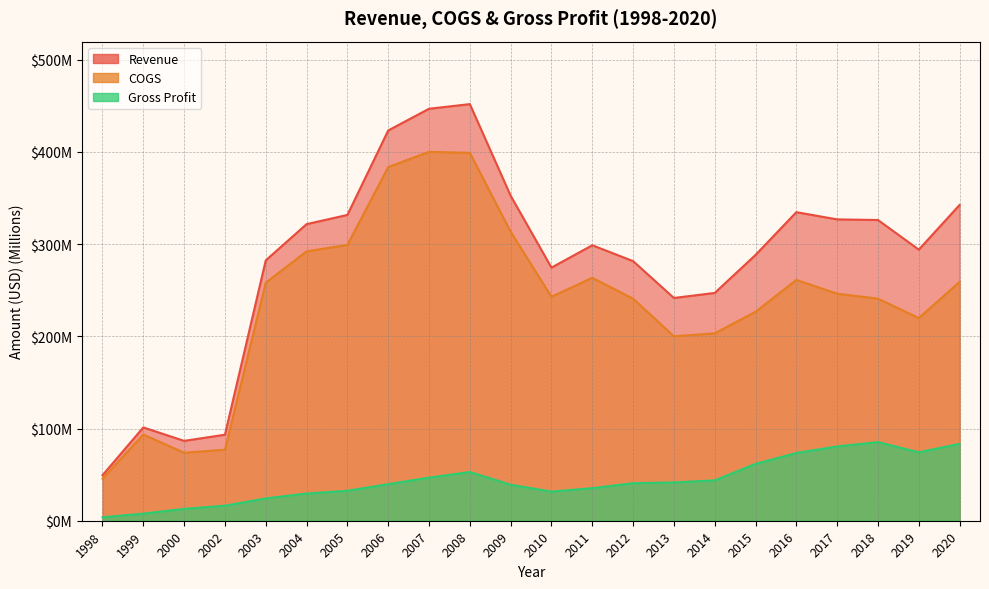

Count the number of data series in this chart.

3